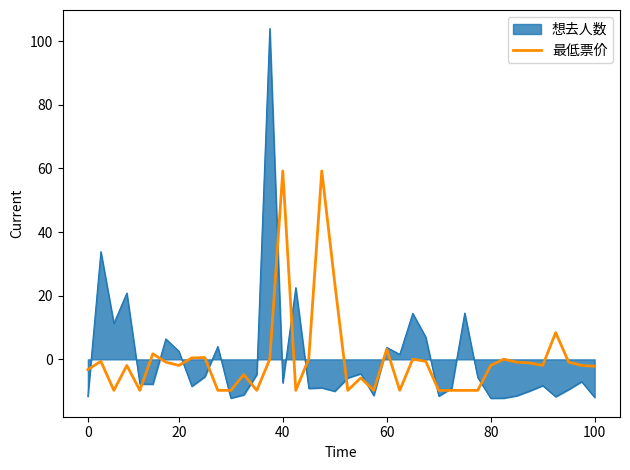

Rank the series by their maximum value, from lowest to highest.

最低票价, 想去人数